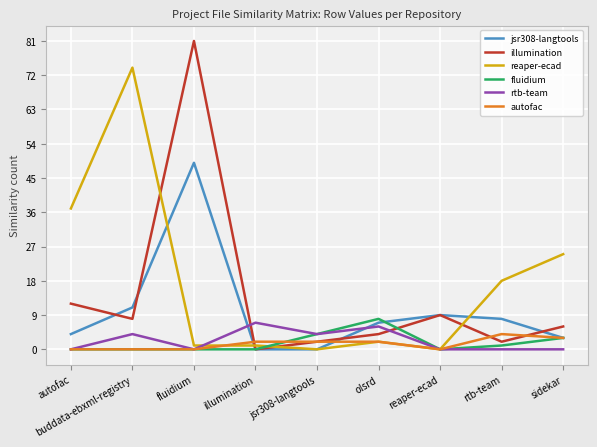

After their last crossing, which series has the higher values: illumination or reaper-ecad?

reaper-ecad